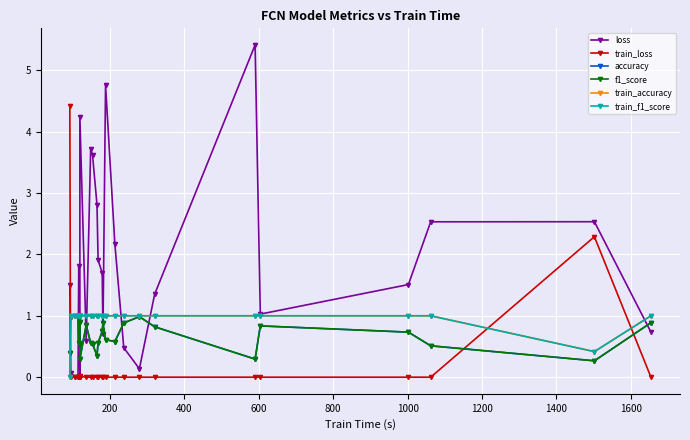

What is the difference between the maximum and minimum values in the f1_score series?

0.7